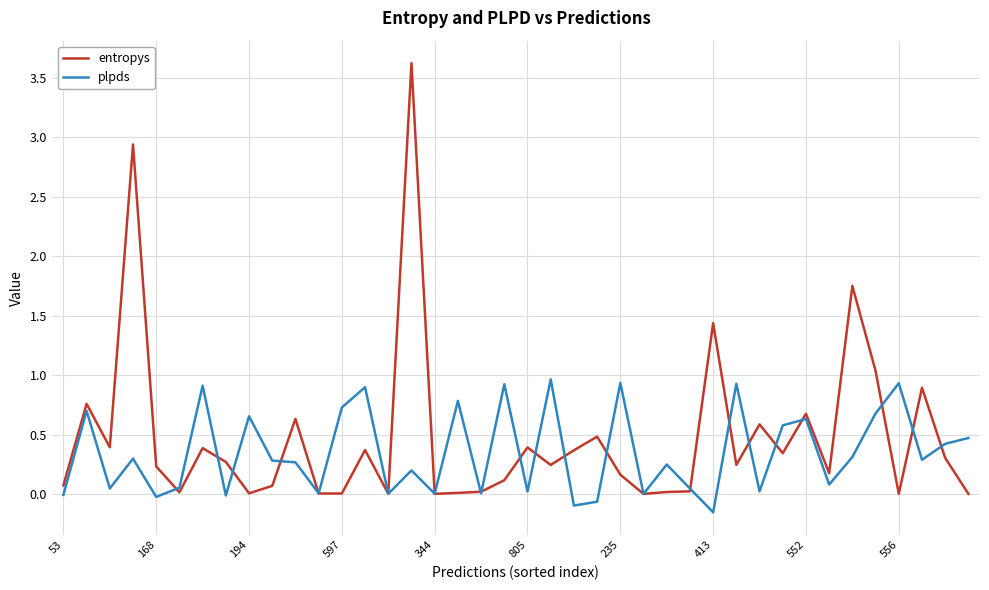

List the series in order of their peak value, lowest first.

plpds, entropys